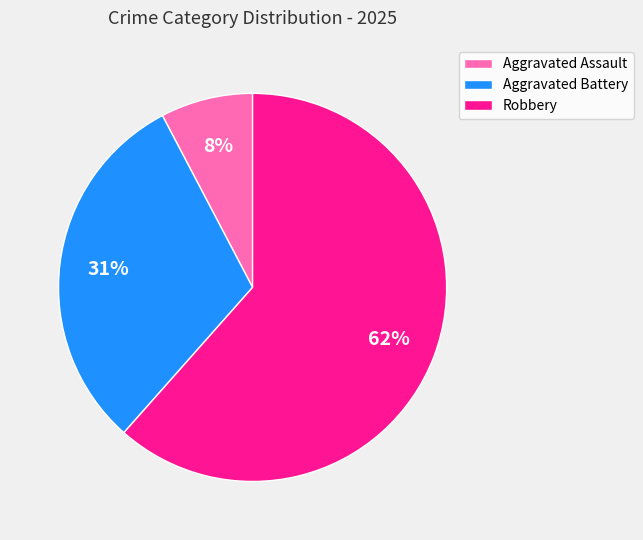

Rank the categories by value from lowest to highest.

Aggravated Assault, Aggravated Battery, Robbery